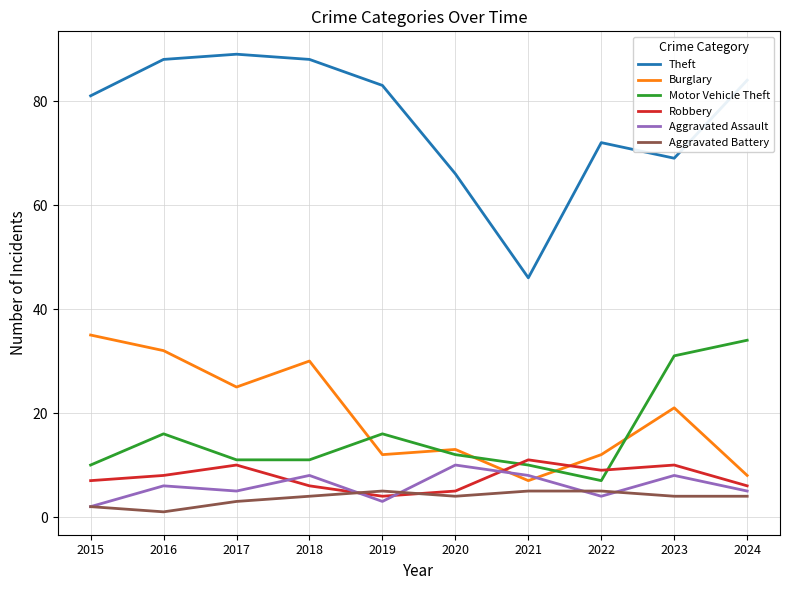

True or false: Theft has a value of 84 at 2024.

True